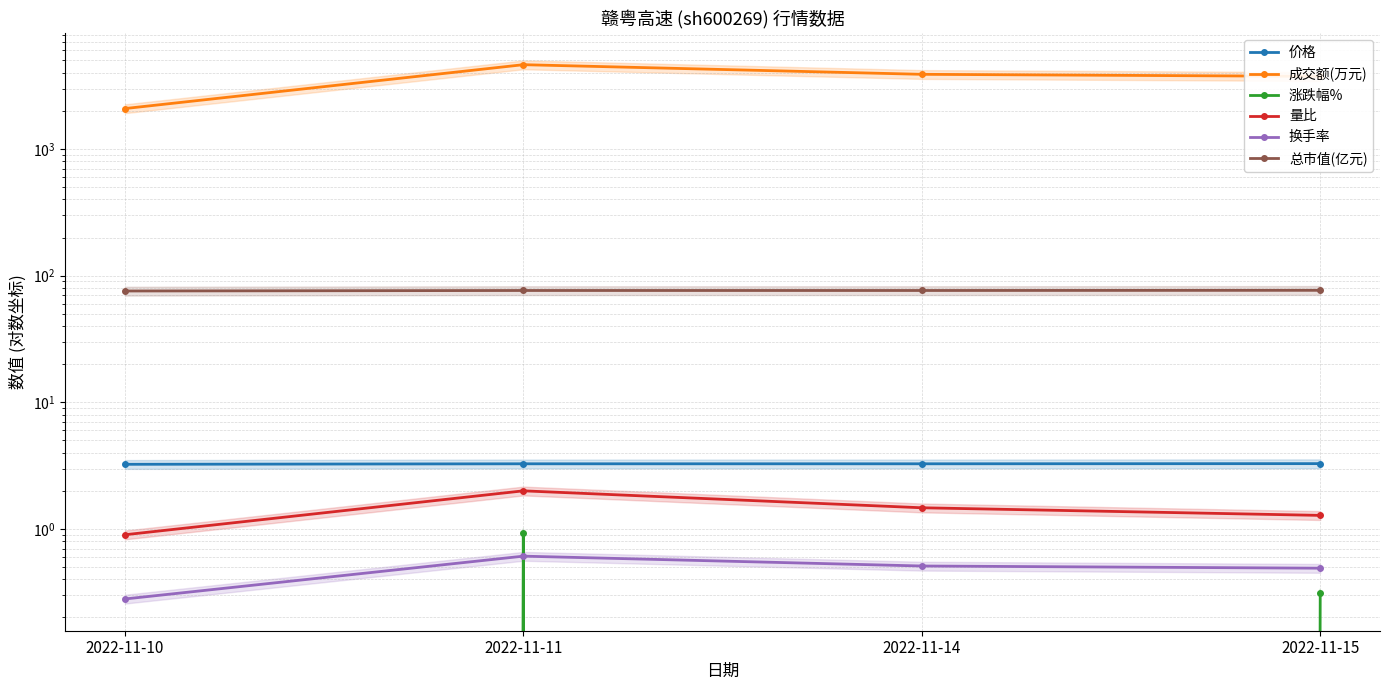

Count the number of categories in the chart.

4